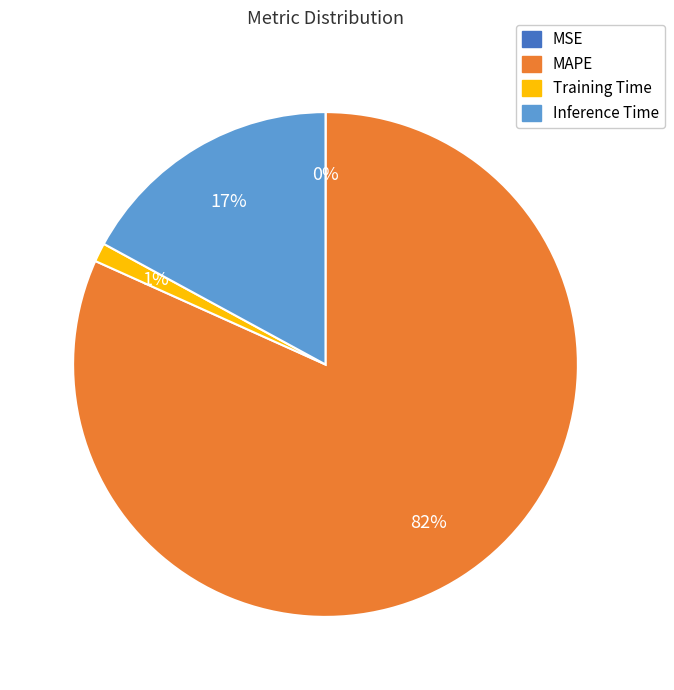

Which category has the biggest portion of the pie?

MAPE